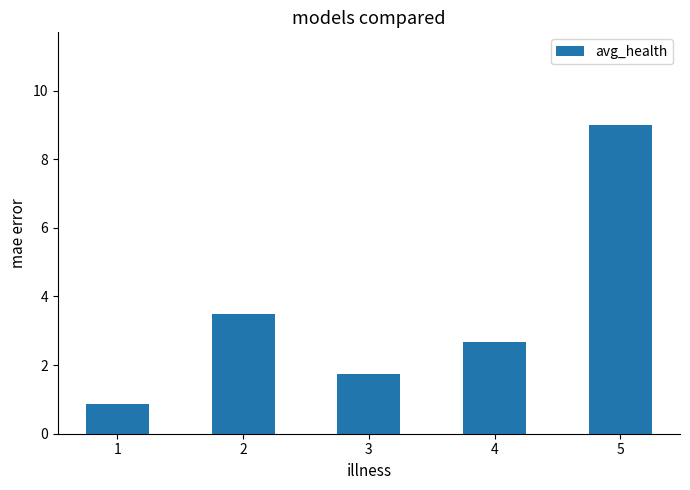

Reading left to right, list all the values displayed in this chart.

0.9	3.5	1.8	2.7	9.0